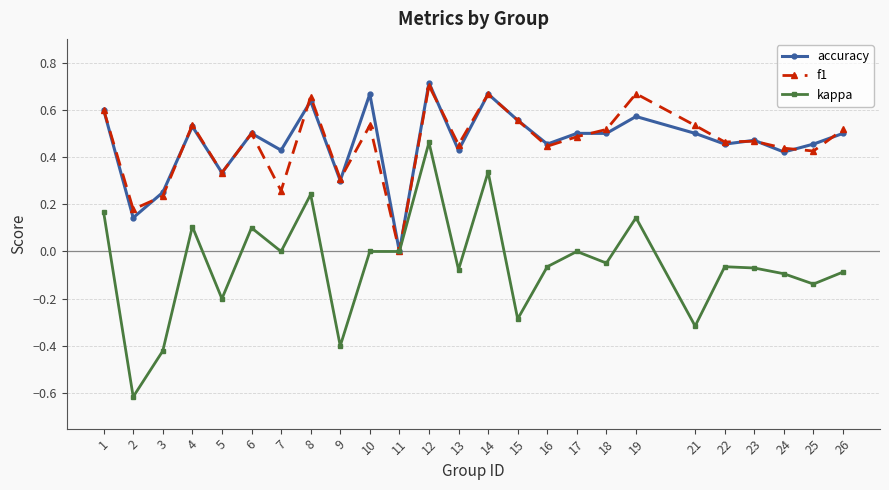

Between 1 and 17, which series saw the biggest shift?

kappa